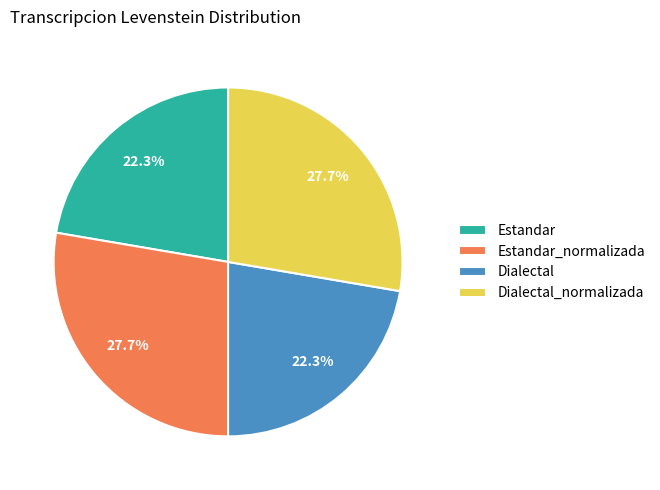

Is Dialectal_normalizada the majority of the pie?

No